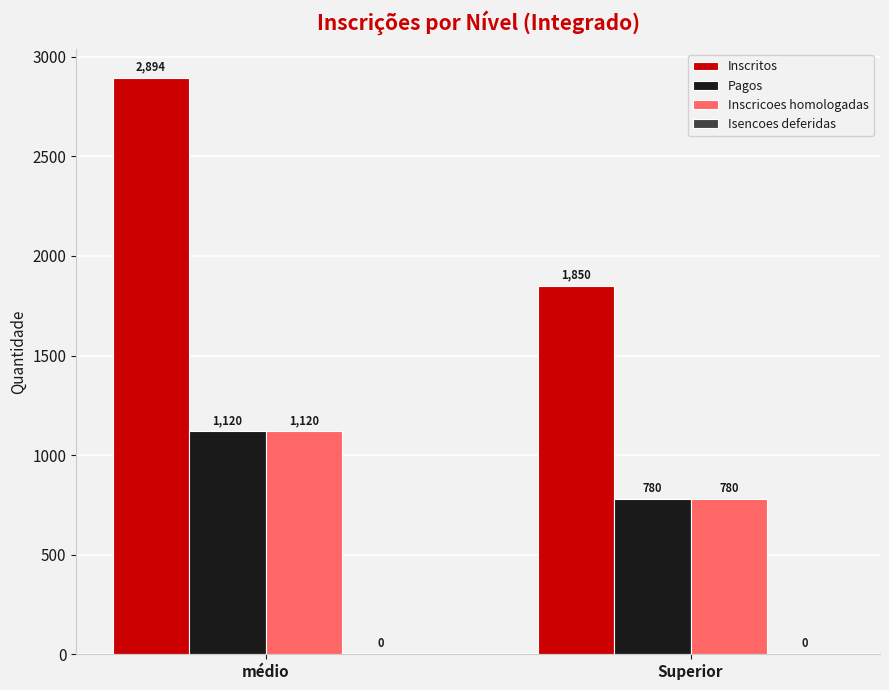

What is the difference between the Inscritos values at médio and Superior?

1044